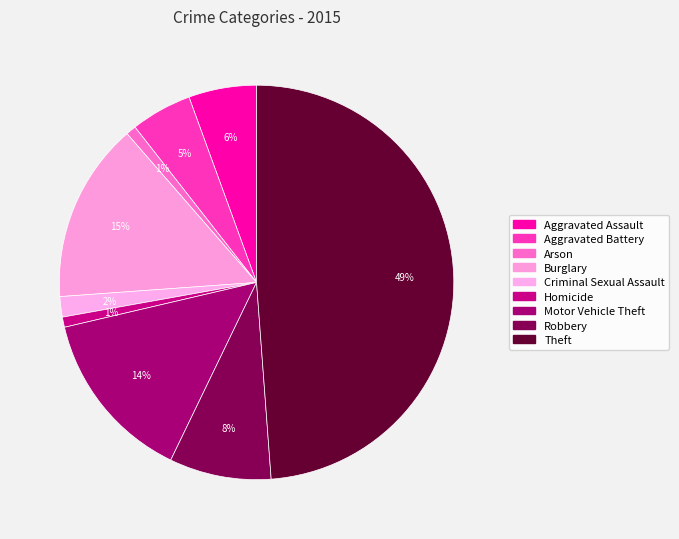

Rank the categories by value from highest to lowest.

Theft, Burglary, Motor Vehicle Theft, Robbery, Aggravated Assault, Aggravated Battery, Criminal Sexual Assault, Arson, Homicide